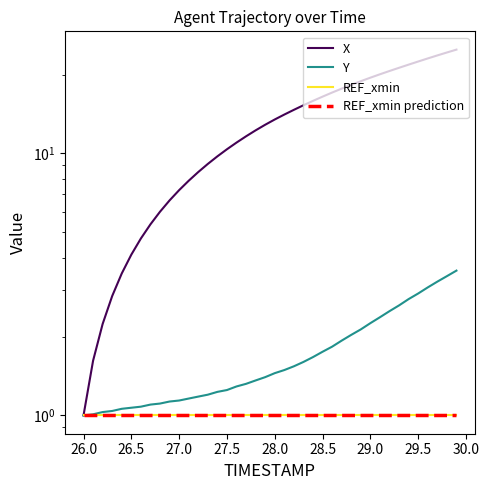

What is the sum of all X values?

521.7